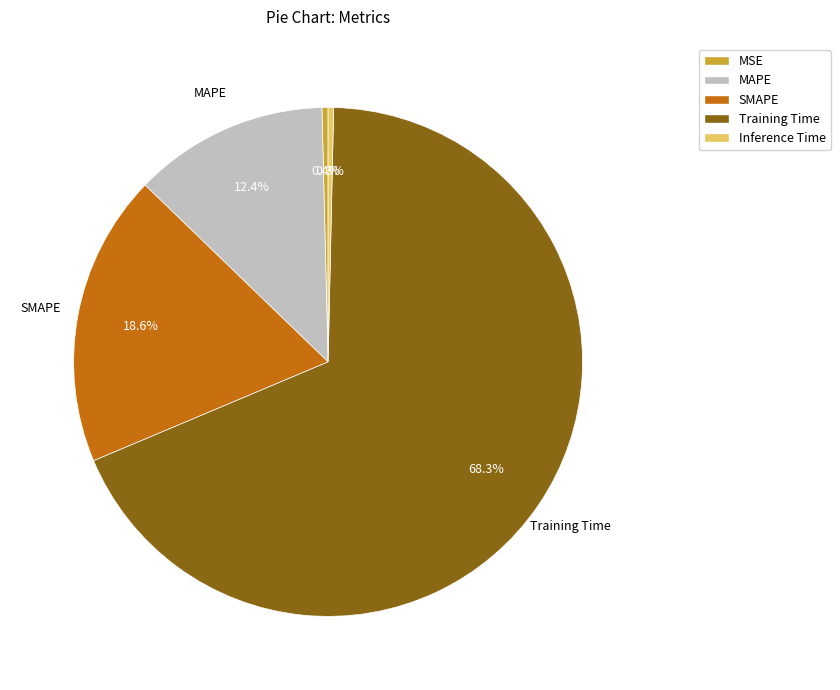

To the nearest percent, what portion does SMAPE represent?

19%